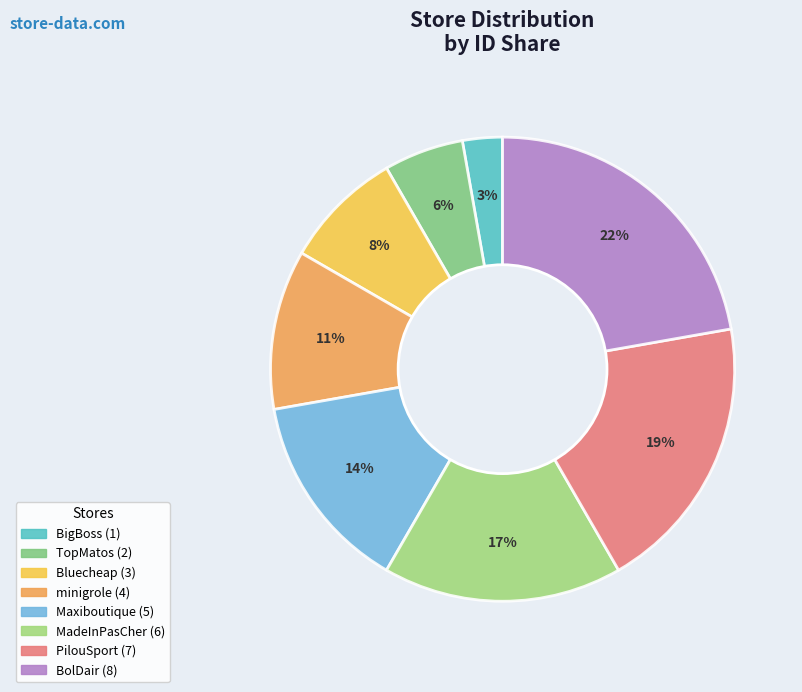

Is it true that PilouSport is 28% of the pie?

False